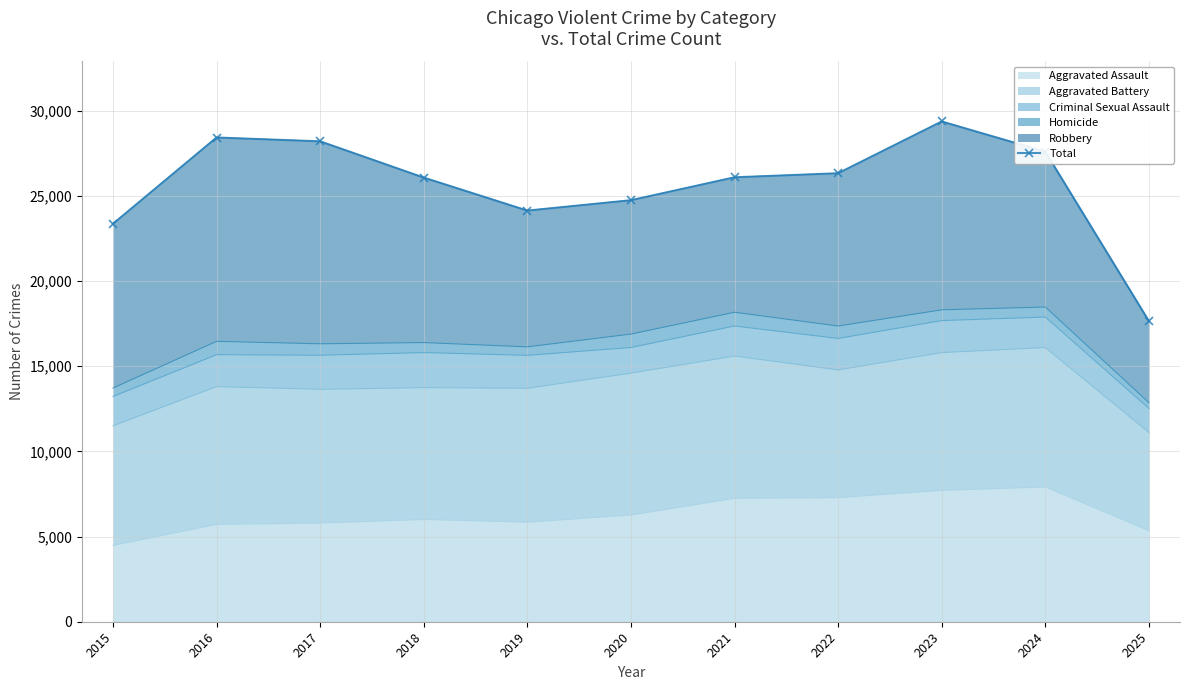

Which label corresponds to the smallest value in the chart?

2025